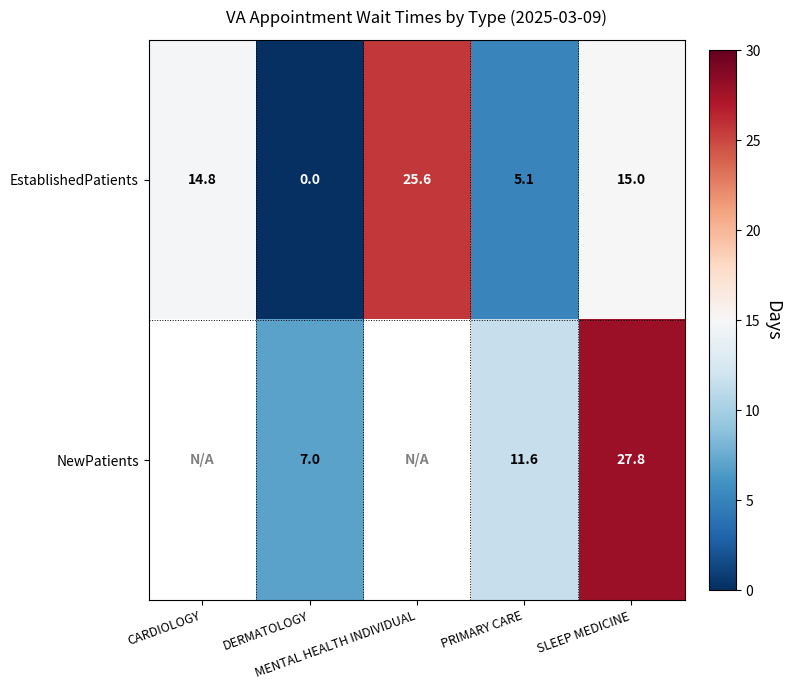

What is the average value of the EstablishedPatients series?

12.1